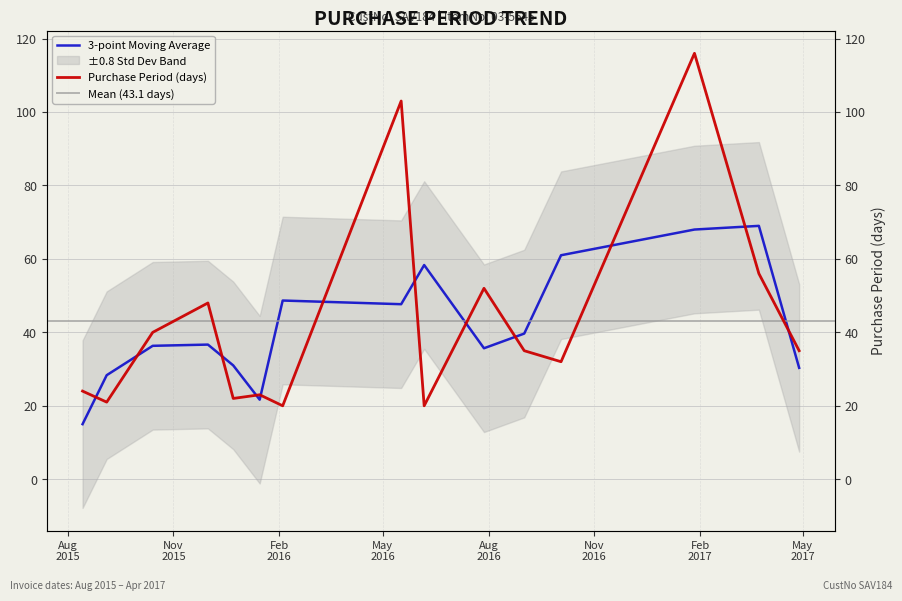

What is the change in value from 2015-12-01 to 2017-03-24?

+8